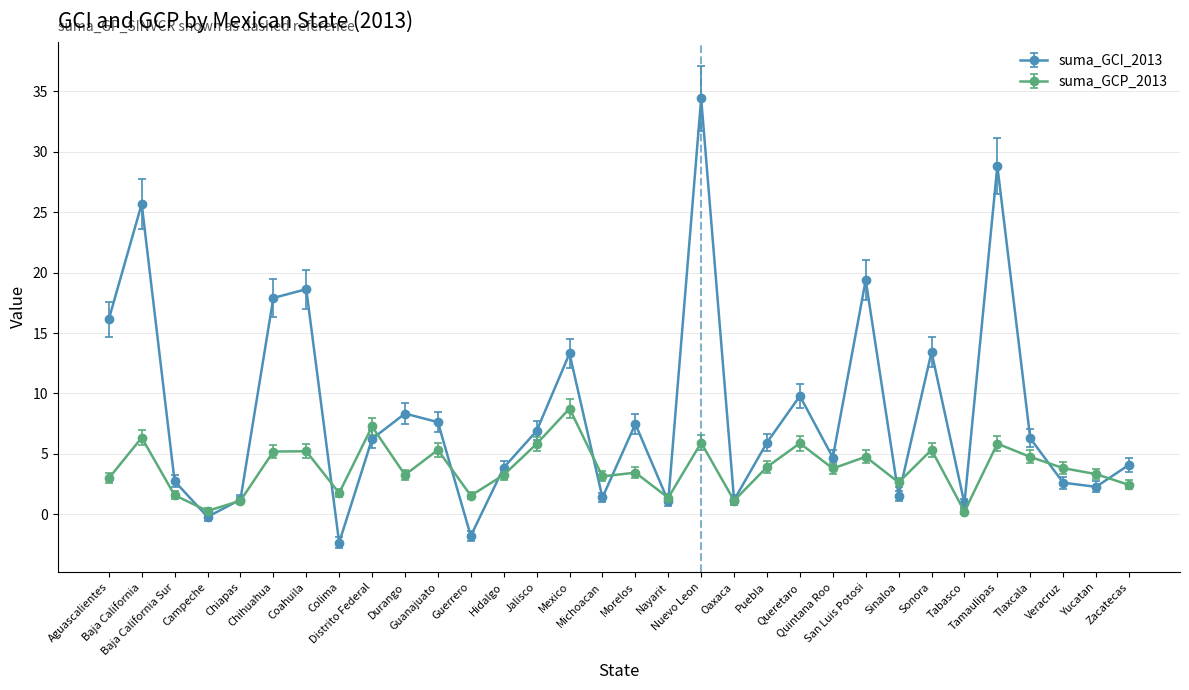

What are all the series names shown in the legend?

suma_GCI_2013, suma_GCP_2013